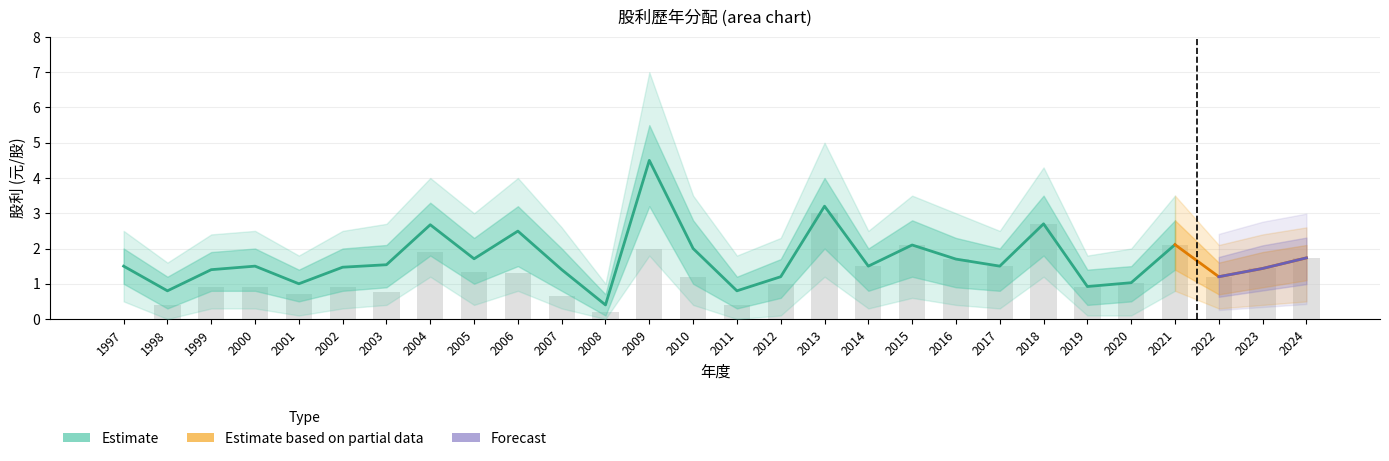

What is the value of the 股票股利 bar at the 1st from the left?

1.5